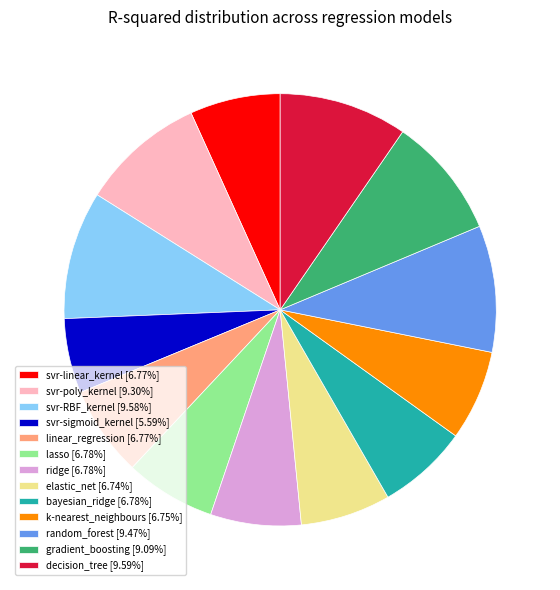

Is the sum of linear_regression [6.77%] and svr-RBF_kernel [9.58%] greater than half?

No